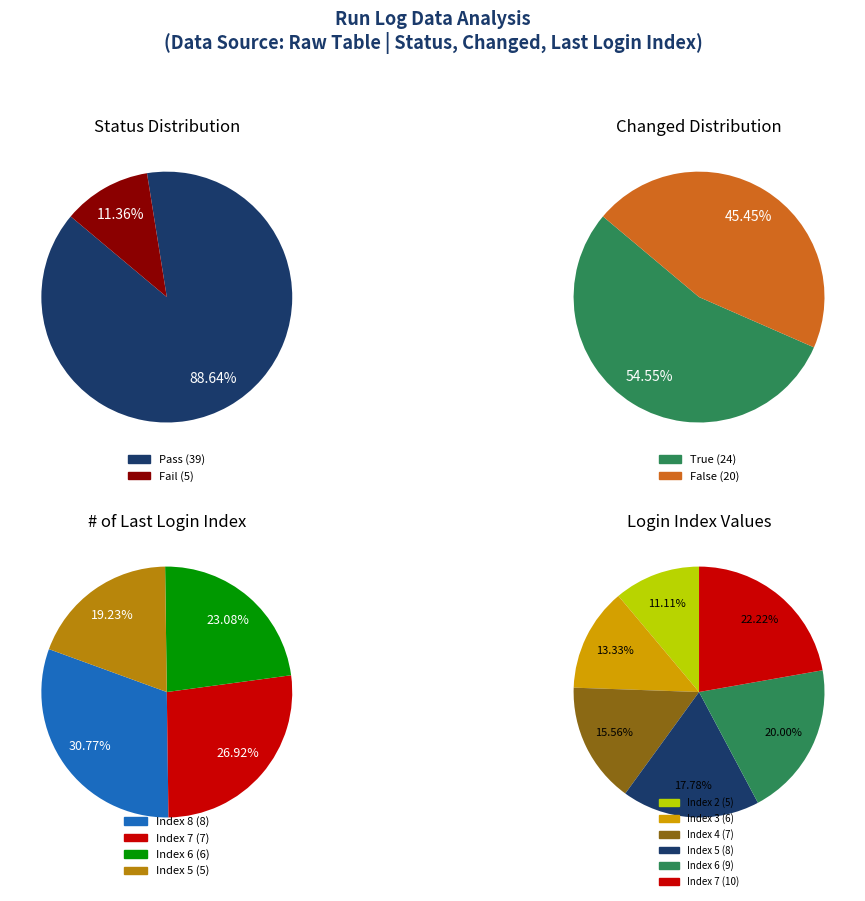

What is the change in value from Index 2 to Index 5?

+3